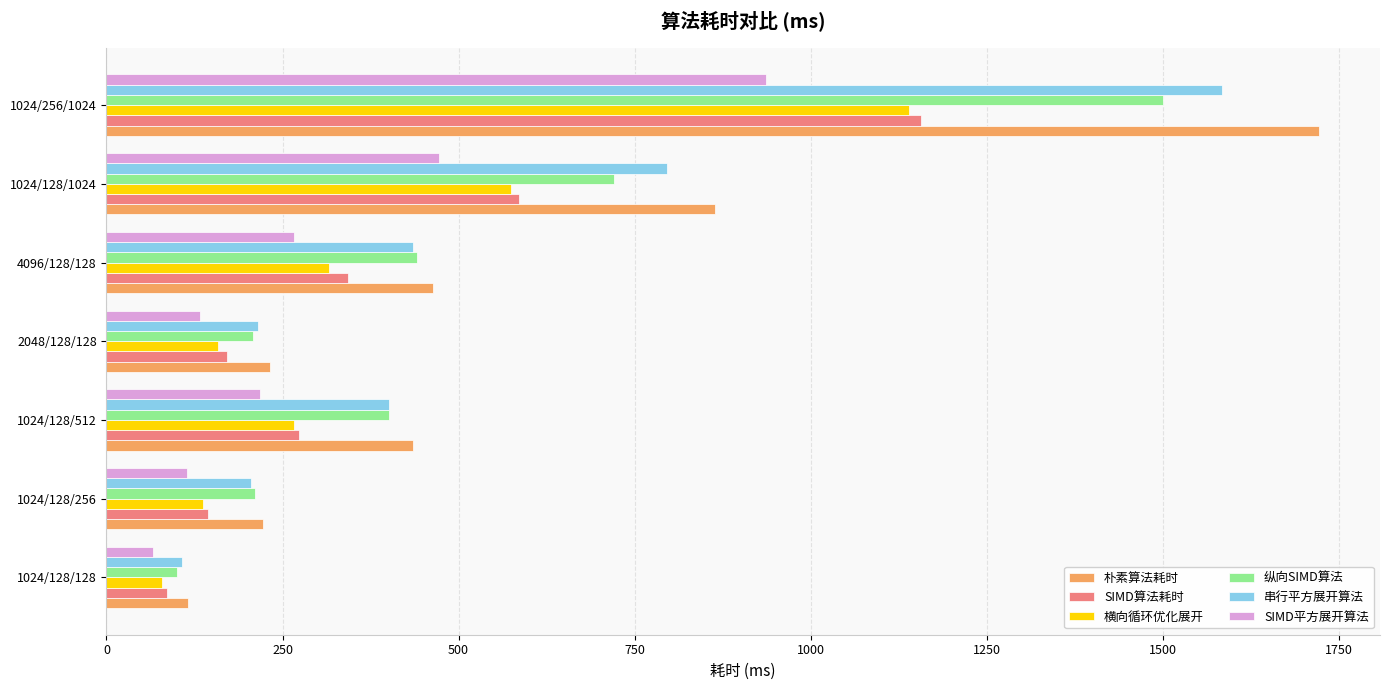

Which category has the highest value across all series?

1024/256/1024